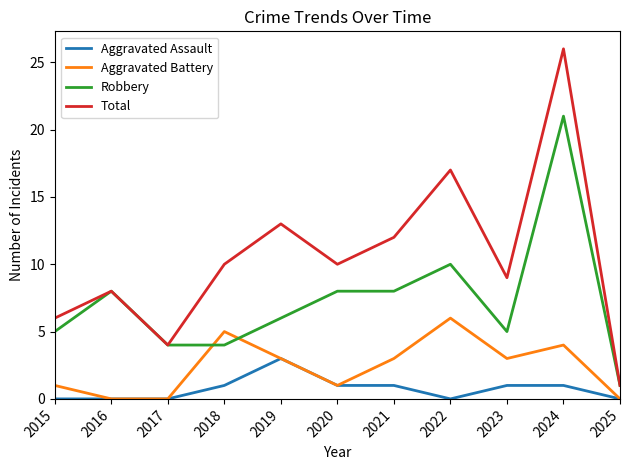

Does the chart have visible grid lines?

No